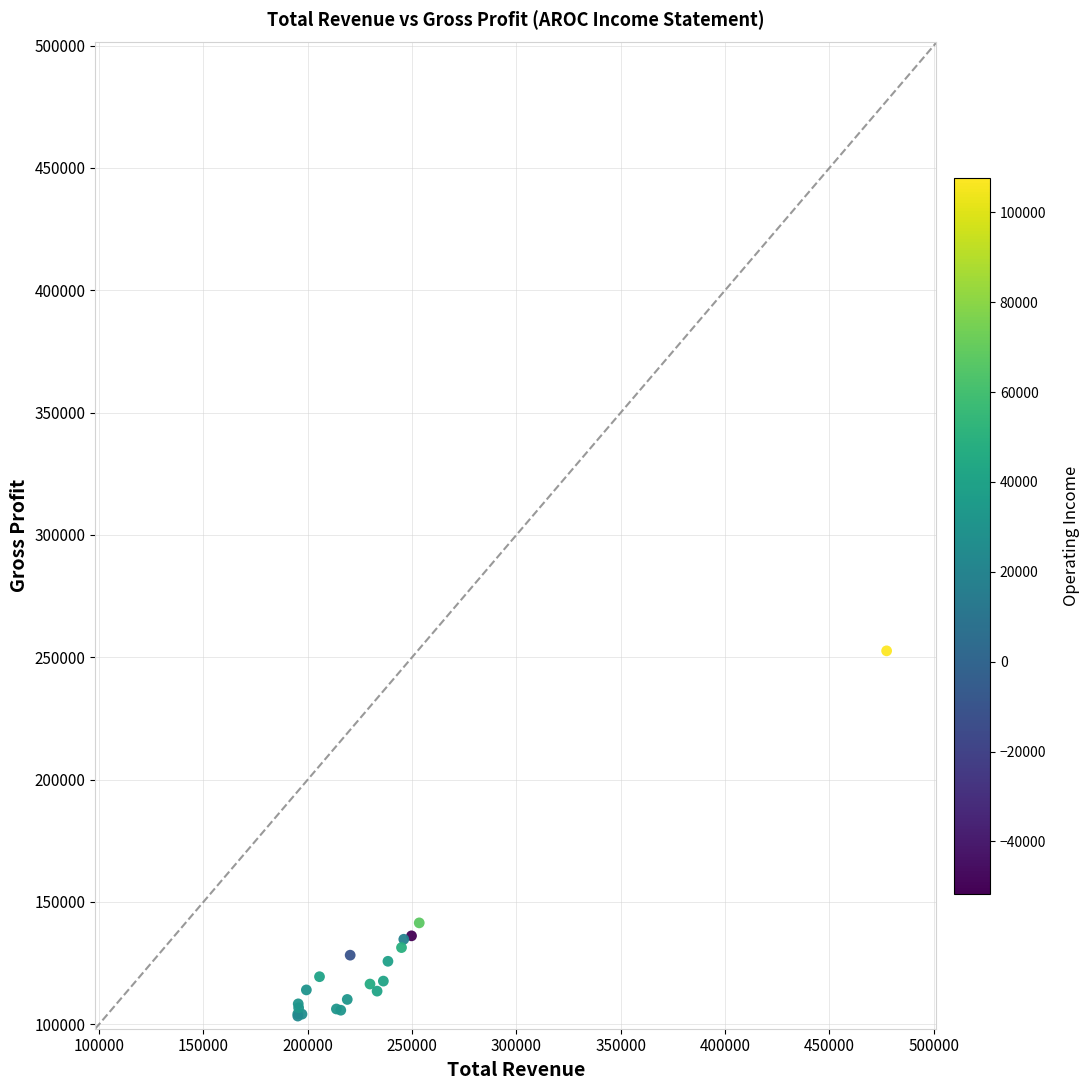

What Y value in the scatter plot is closest to 177950?

141400